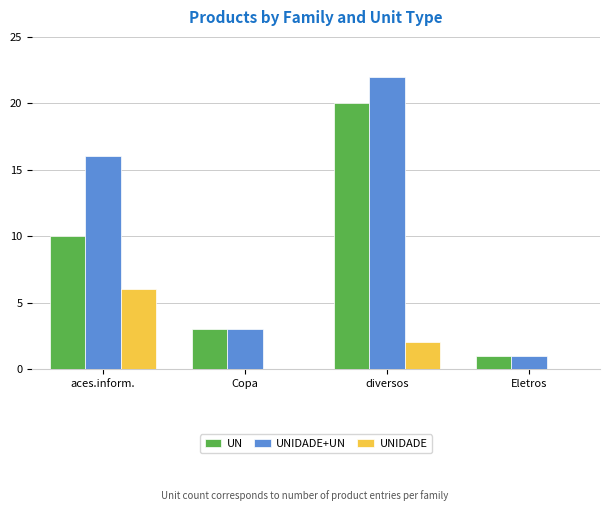

At which category does the chart reach its peak across all series?

diversos